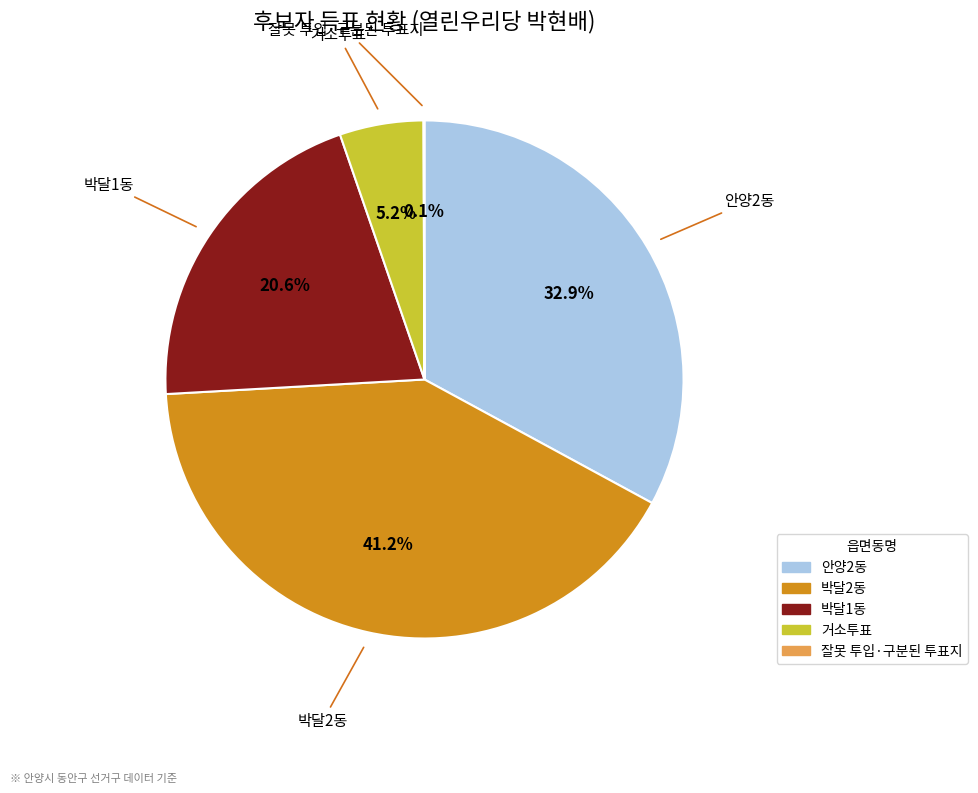

What percentage is the 박달1동 slice, to the nearest percent?

21%